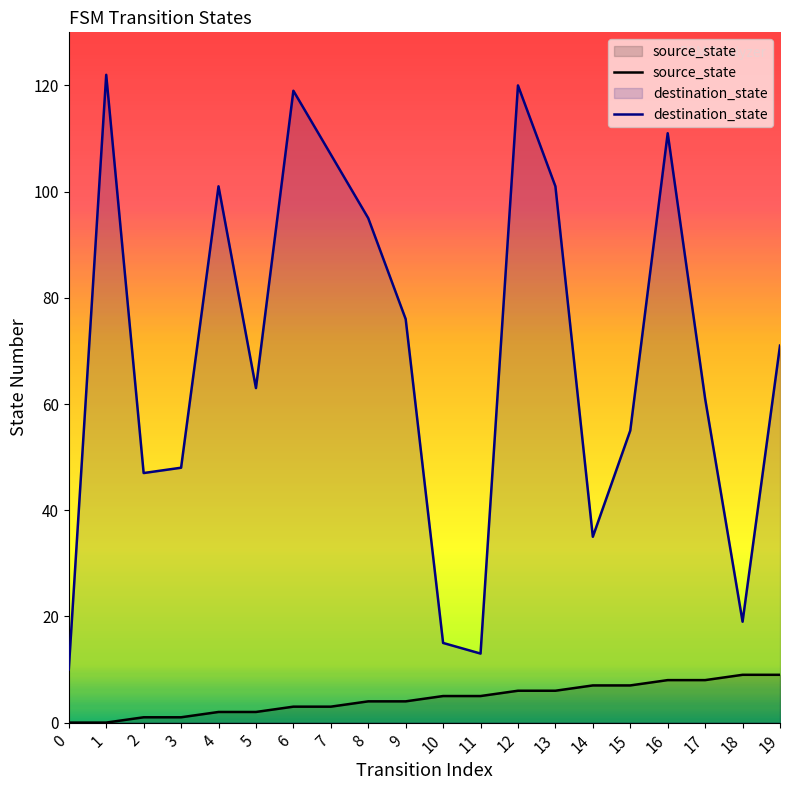

What is the average value of the source_state series?

4